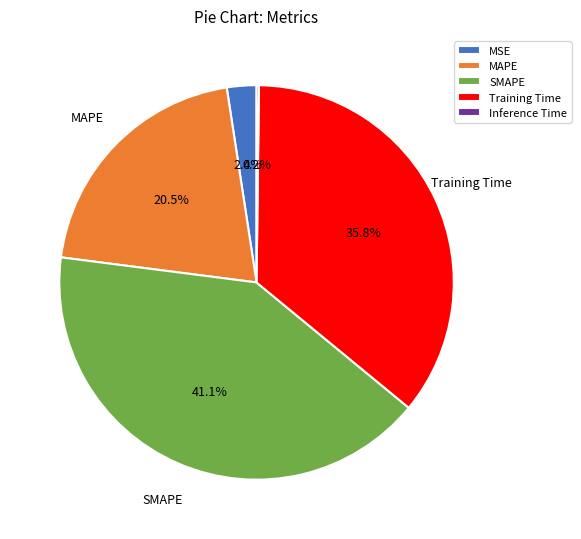

What is the ratio of the value at MSE to the value at MAPE?

0.1